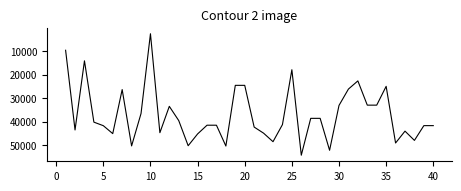

What is the maximum value shown in the chart?

54266